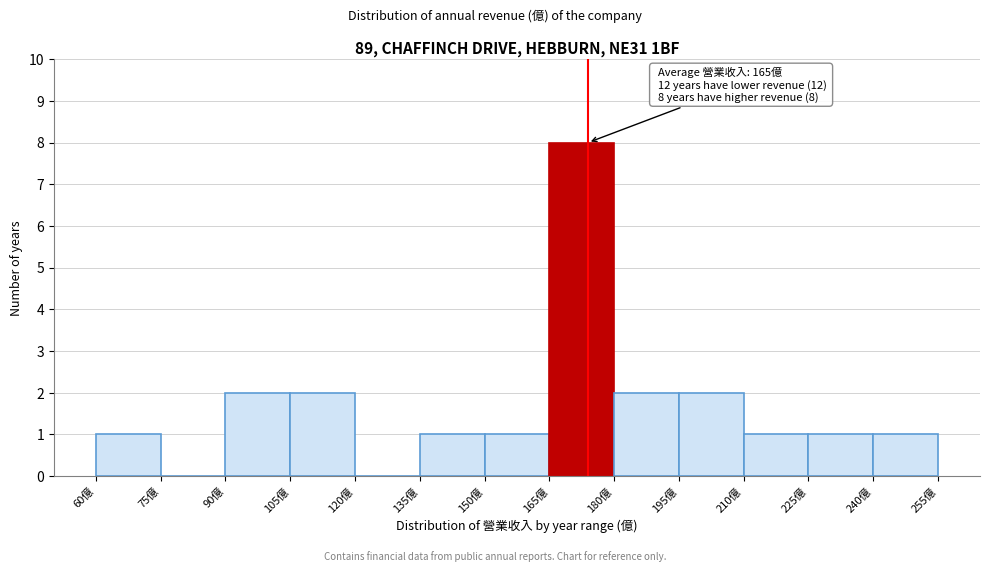

Over which range of the x-axis is the bar tallest?

165 to 180